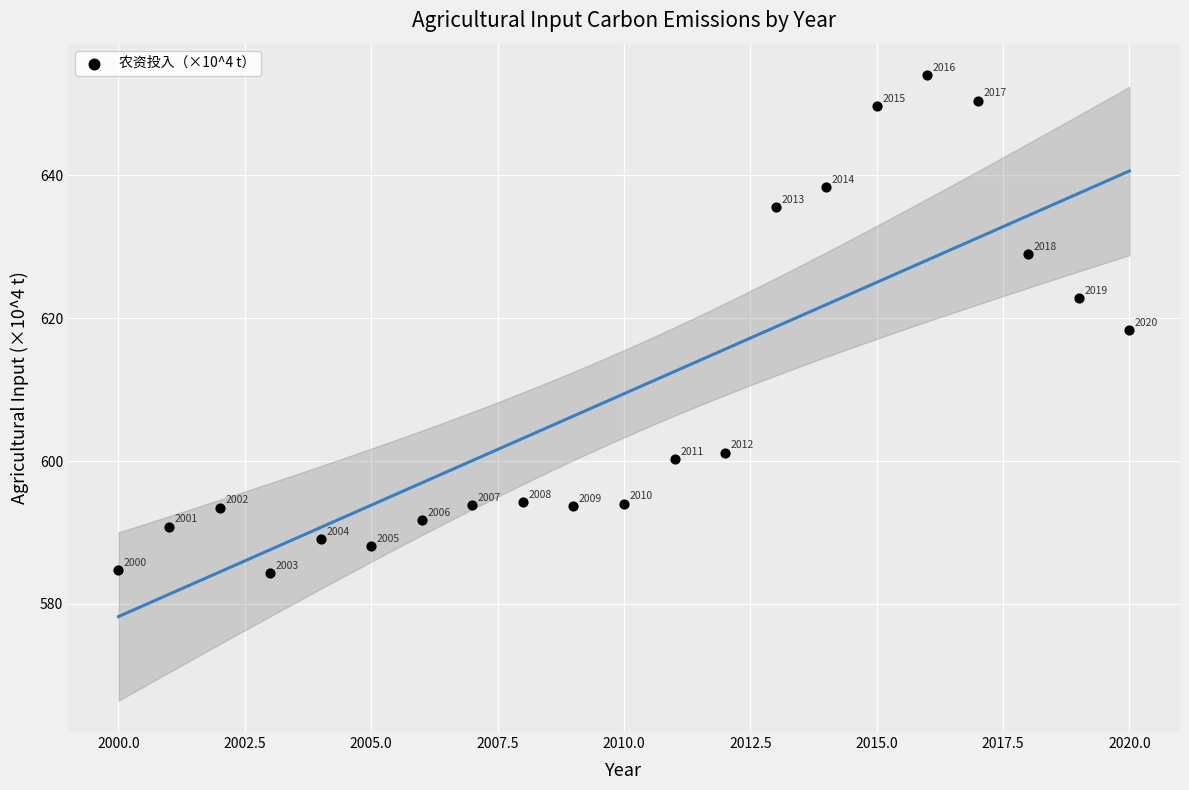

What is the range of X values (max minus min)?

20.0